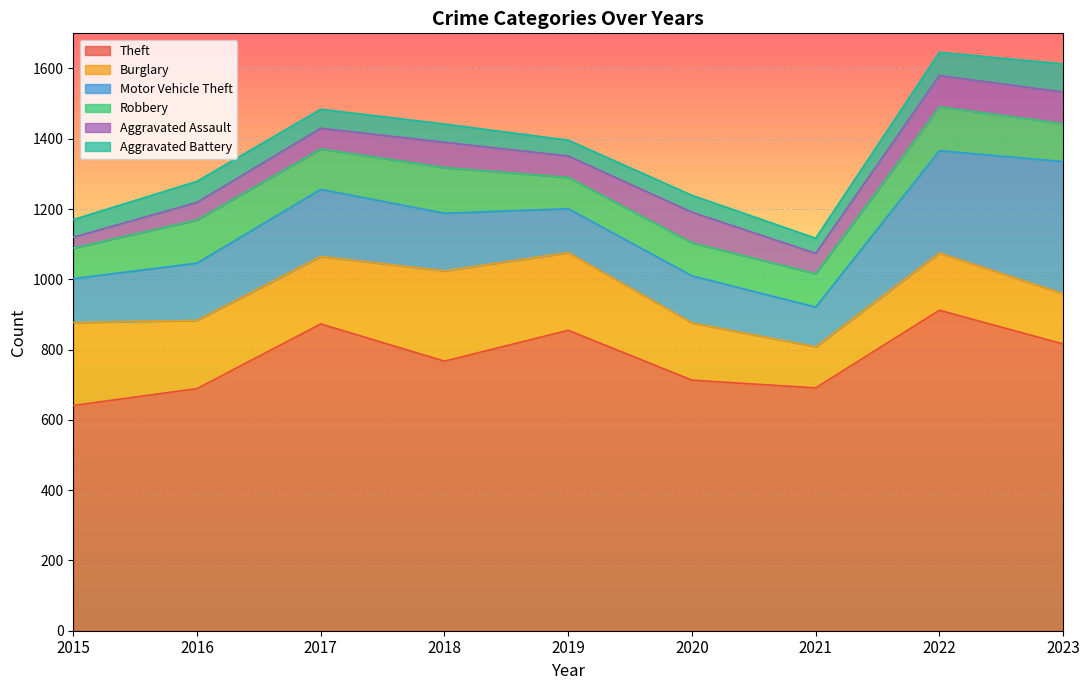

At which category is the sum across all series the highest?

2022